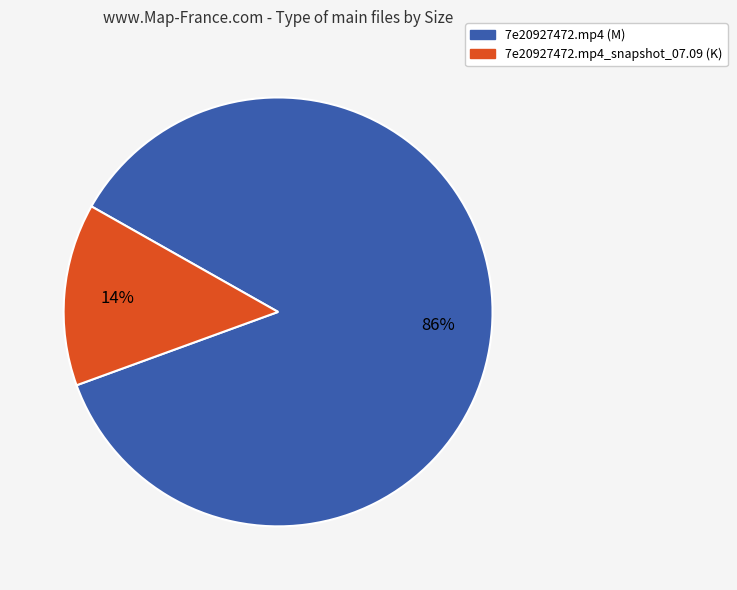

Is there any slice that represents more than half of the pie?

Yes